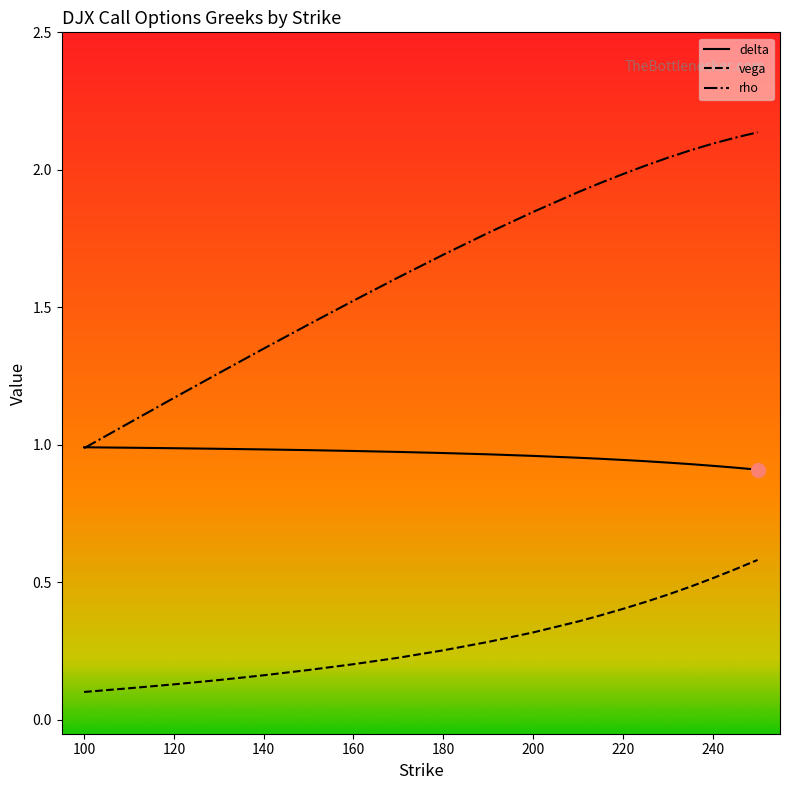

How many delta values are between 0 and 1?

20